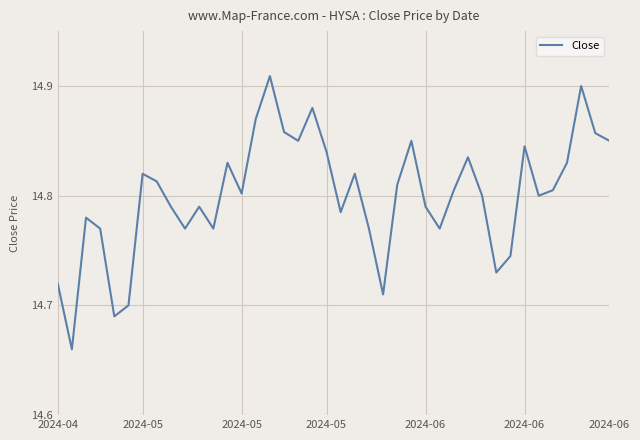

Does the chart have visible grid lines?

Yes